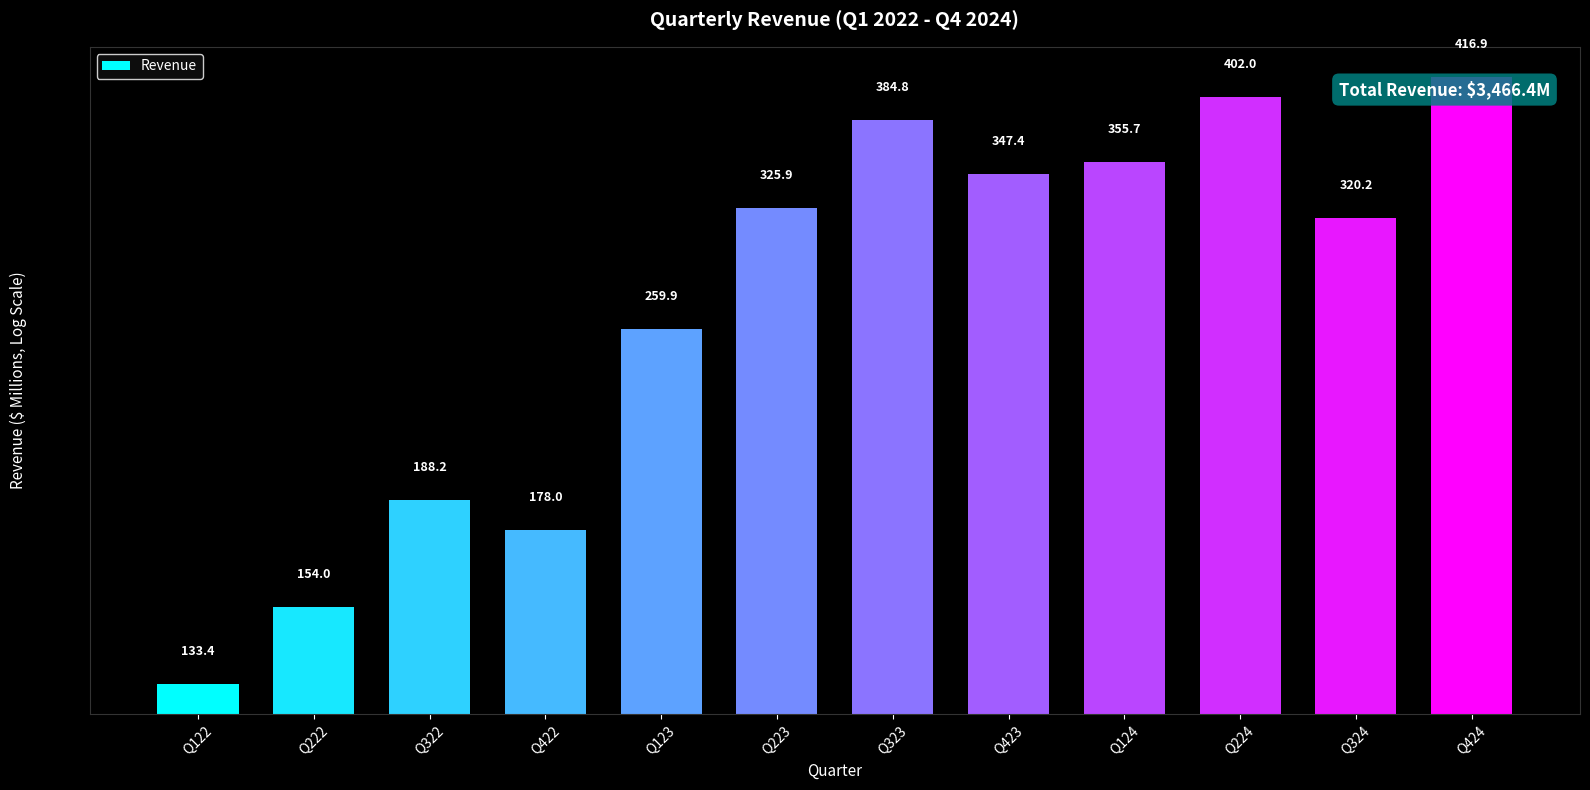

What is the change in value from Q422 to Q223?

+147.9